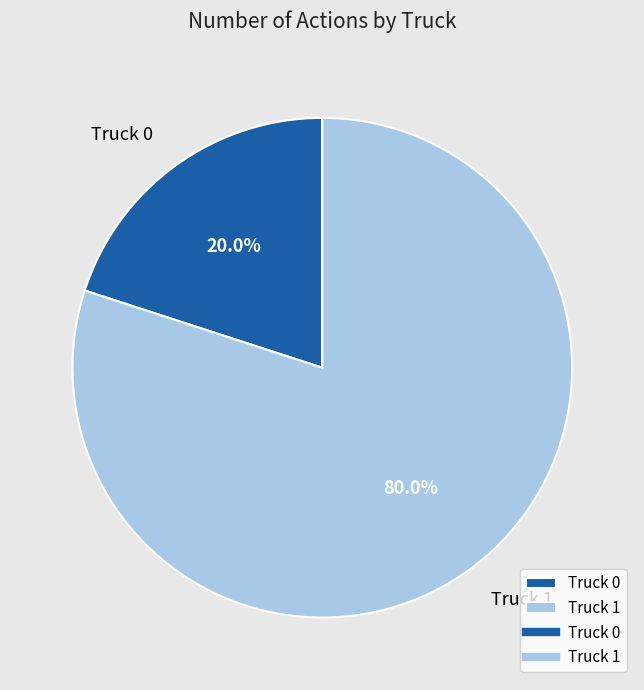

Does Truck 0 account for over 50% of the chart?

No